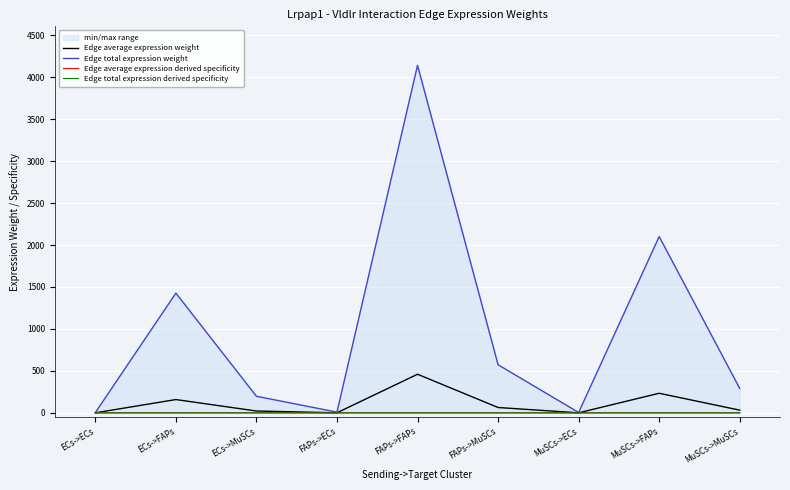

Which series changed the most between ECs->ECs and MuSCs->FAPs?

Edge total expression weight